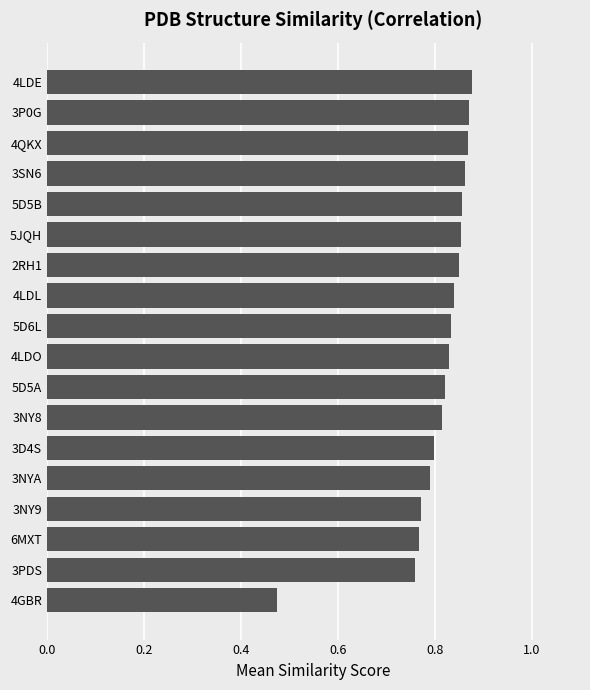

The value at 5JQH is 1.2. True or false?

False